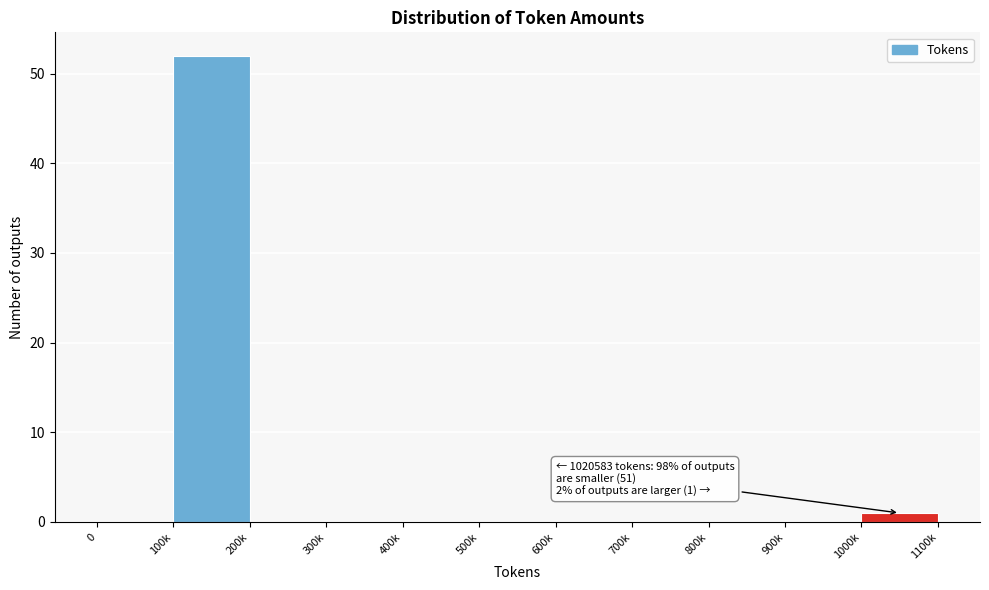

Reading right to left, what are all the values shown in this chart?

1000k=1	900k=0	800k=0	700k=0	600k=0	500k=0	400k=0	300k=0	200k=0	100k=52	0=0